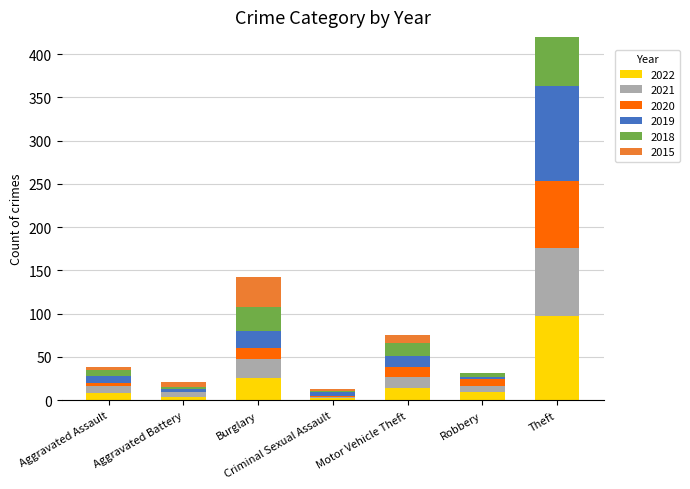

Is it true that 2022 equals 37 at Theft?

False